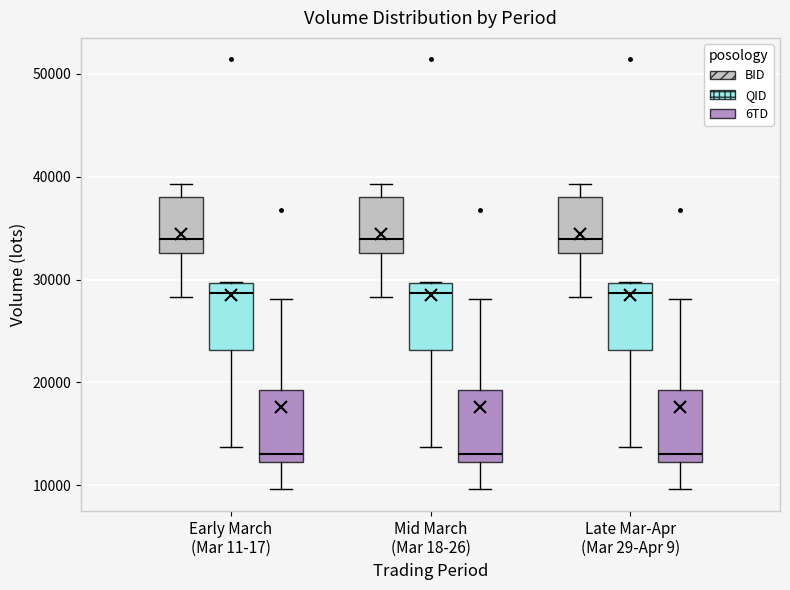

Reading left to right, transcribe this box plot: for each box, give where its median line is, the range the box spans, and where its two whiskers end, as read against the y-axis. The values are not printed on the chart, so give them approximately, as read against the axis.

Early March (Mar 11-17) (BID): median 34000, box 33000 to 38000, whiskers 28000 to 39000
Early March (Mar 11-17) (QID): median 29000, box 23000 to 30000, whiskers 14000 to 30000
Early March (Mar 11-17) (6TD): median 13000, box 12000 to 19000, whiskers 10000 to 28000
Mid March (Mar 18-26) (BID): median 34000, box 33000 to 38000, whiskers 28000 to 39000
Mid March (Mar 18-26) (QID): median 29000, box 23000 to 30000, whiskers 14000 to 30000
Mid March (Mar 18-26) (6TD): median 13000, box 12000 to 19000, whiskers 10000 to 28000
Late Mar-Apr (Mar 29-Apr 9) (BID): median 34000, box 33000 to 38000, whiskers 28000 to 39000
Late Mar-Apr (Mar 29-Apr 9) (QID): median 29000, box 23000 to 30000, whiskers 14000 to 30000
Late Mar-Apr (Mar 29-Apr 9) (6TD): median 13000, box 12000 to 19000, whiskers 10000 to 28000